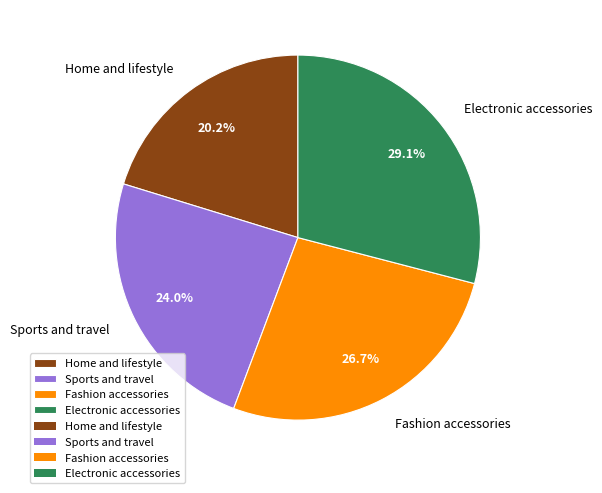

Is Home and lifestyle the majority of the pie?

No